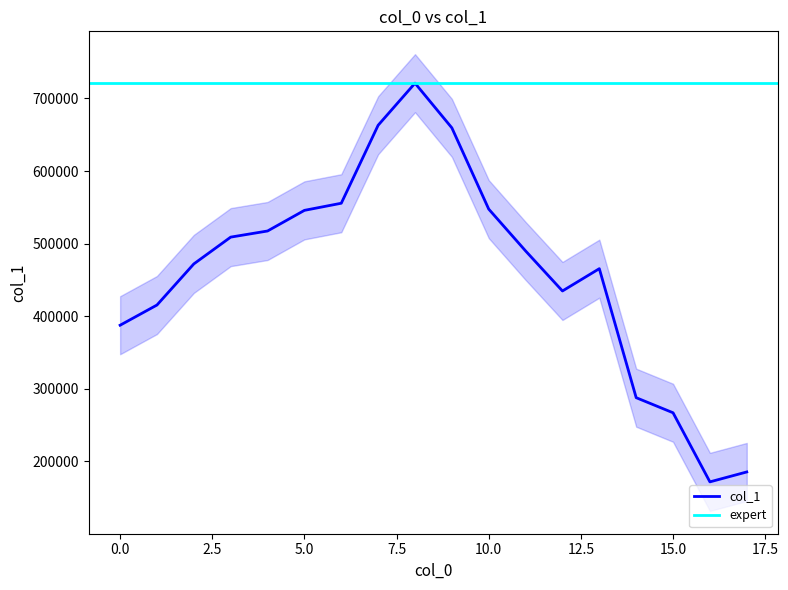

Reading right to left, list all the values displayed in this chart.

185189	171524	266768	287562	465390	434645	489827	547487	659464	721058	663084	555586	545765	517326	508879	471958	415289	387438